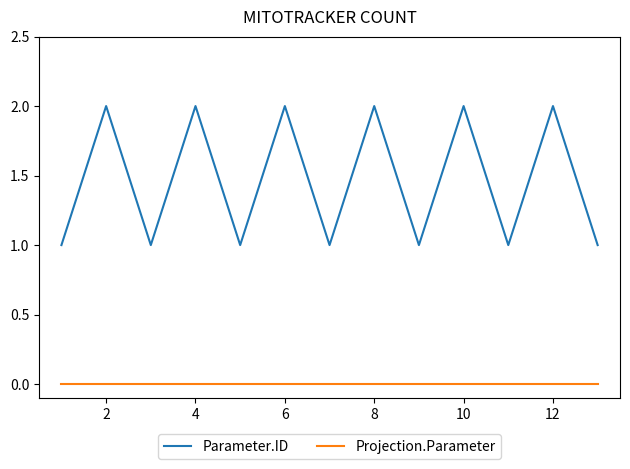

How many series are shown in this chart?

2